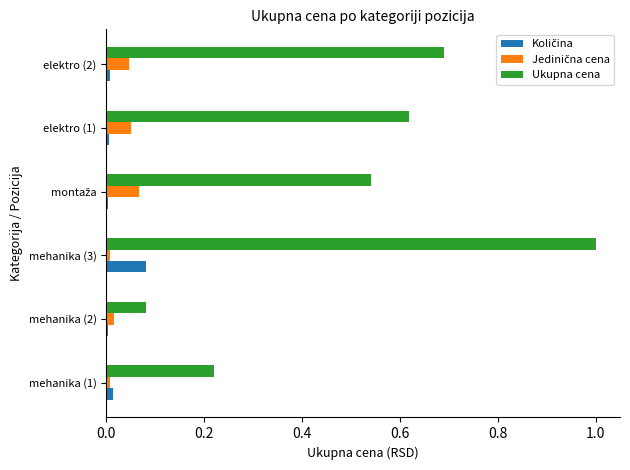

At which category is the sum across all series the highest?

mehanika (3)